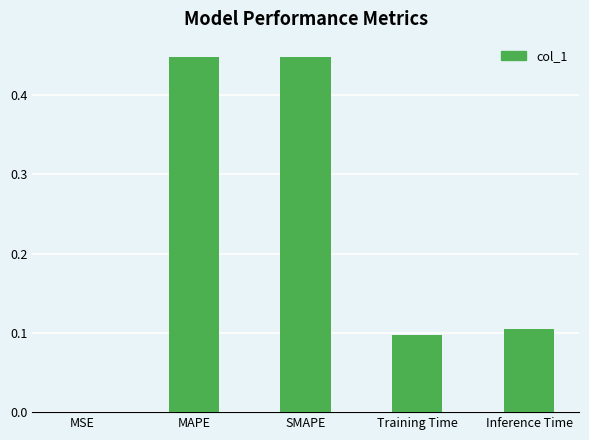

Between MSE and SMAPE, which is larger?

SMAPE